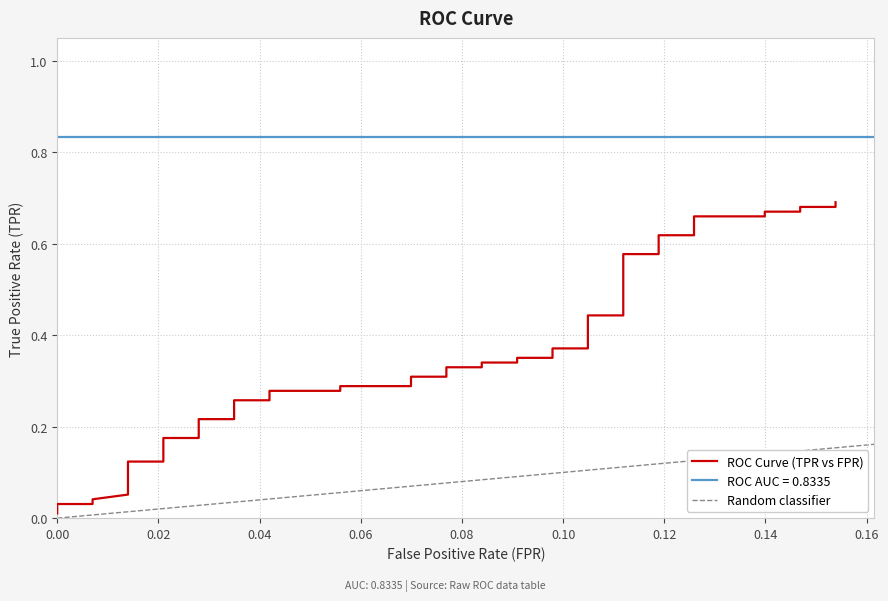

The chart shows a value of 0.2 at 22. True or false?

False